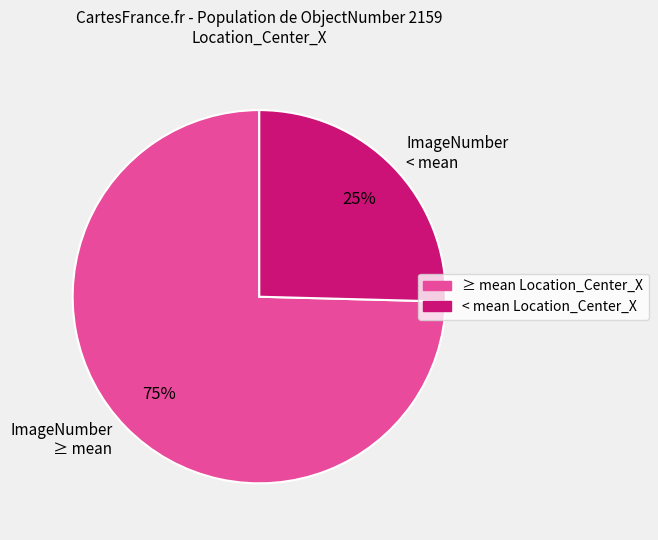

Does any single category account for the majority?

Yes